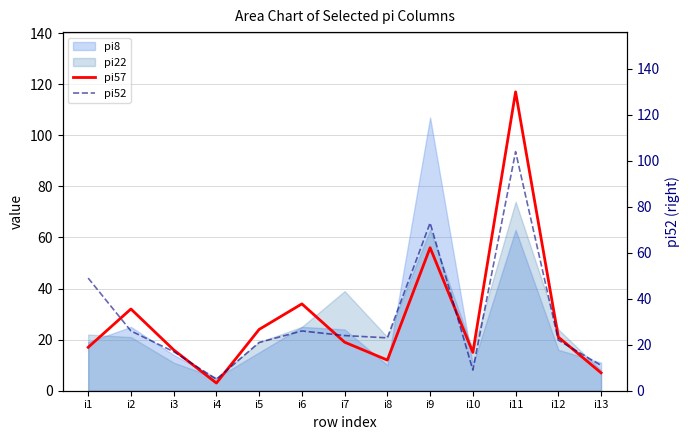

Is the value of pi52 at i7 greater than the value of pi57 at i4?

Yes